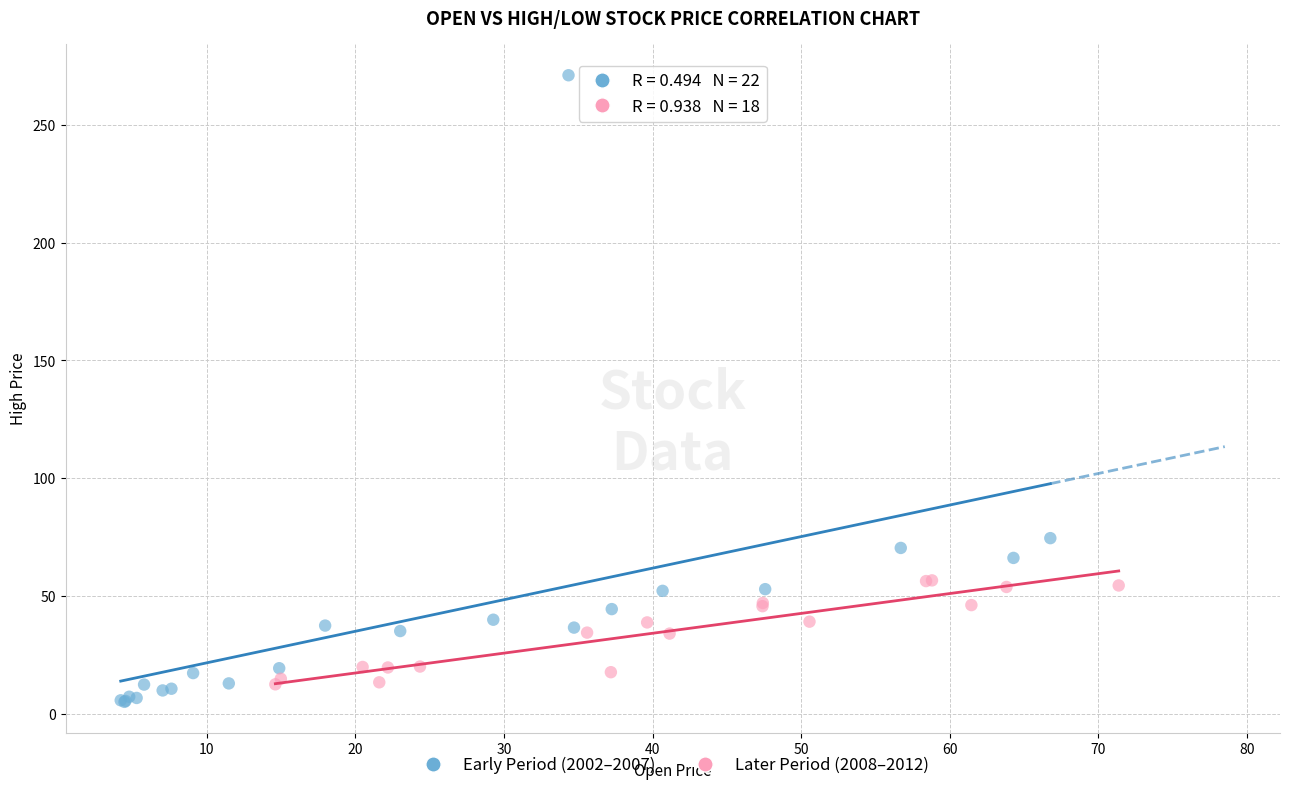

Which series reaches the maximum Y coordinate?

Early Period (2002–2007)